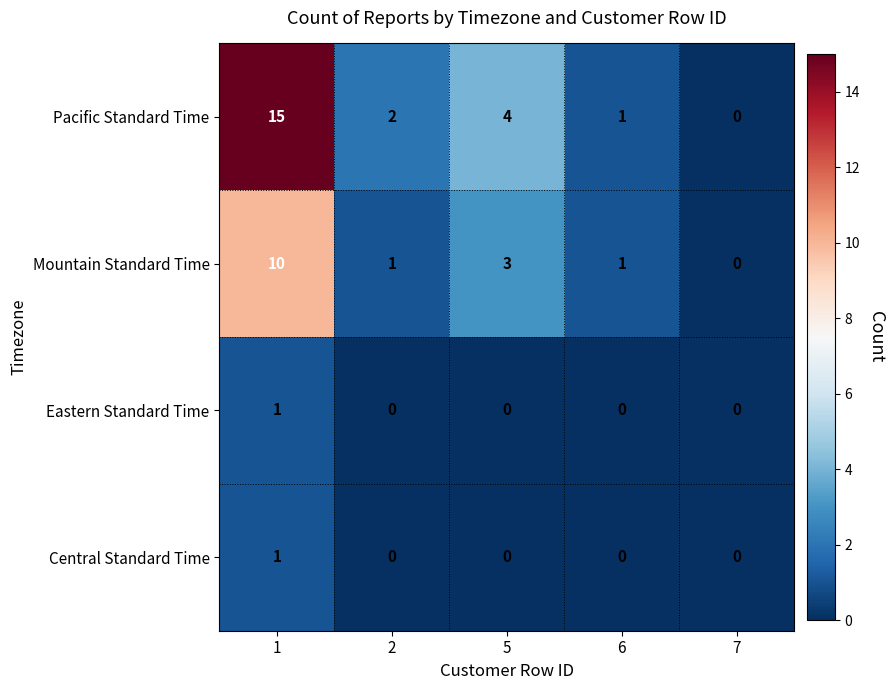

How many distinct data groups are displayed?

4